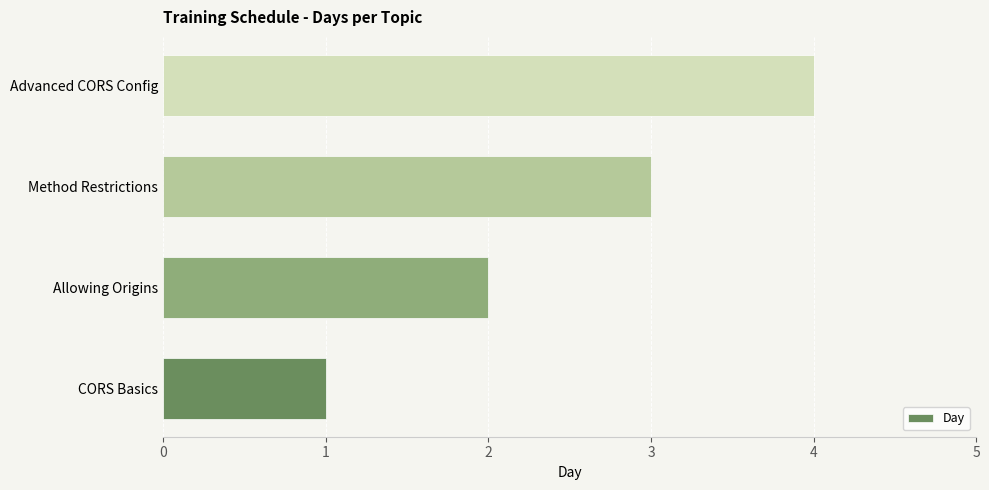

What is the change in value from CORS Basics to Advanced CORS Config?

+3